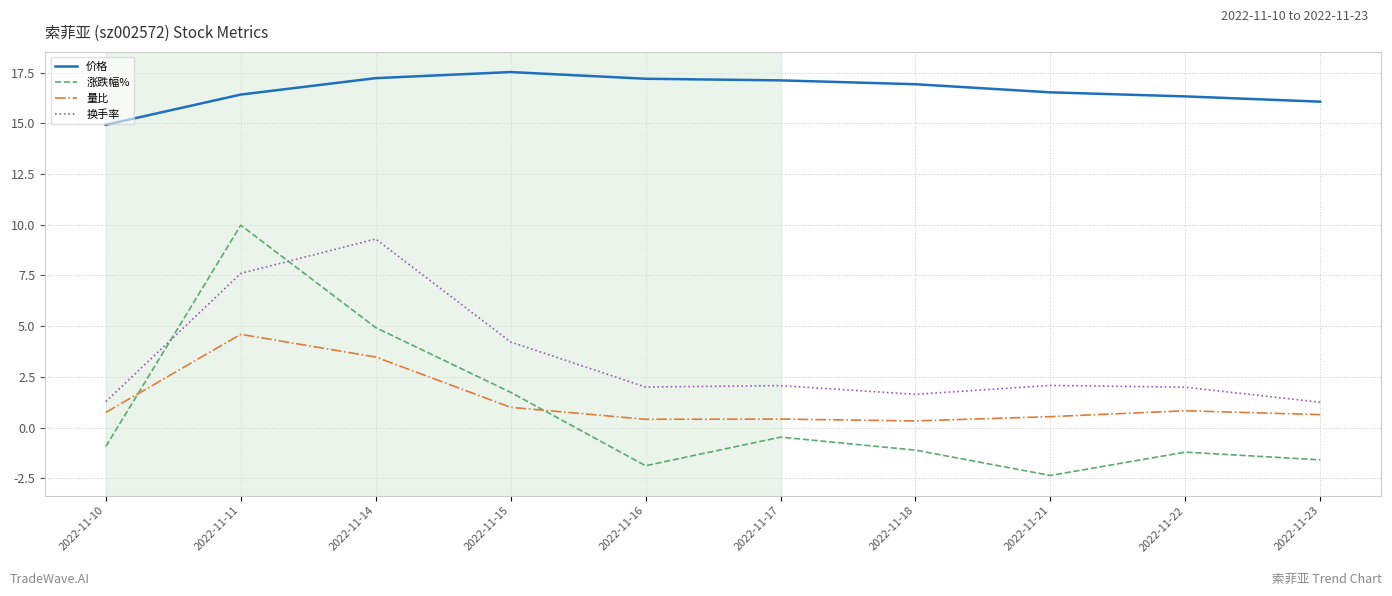

True or false: 涨跌幅% and 价格 intersect in this chart.

False